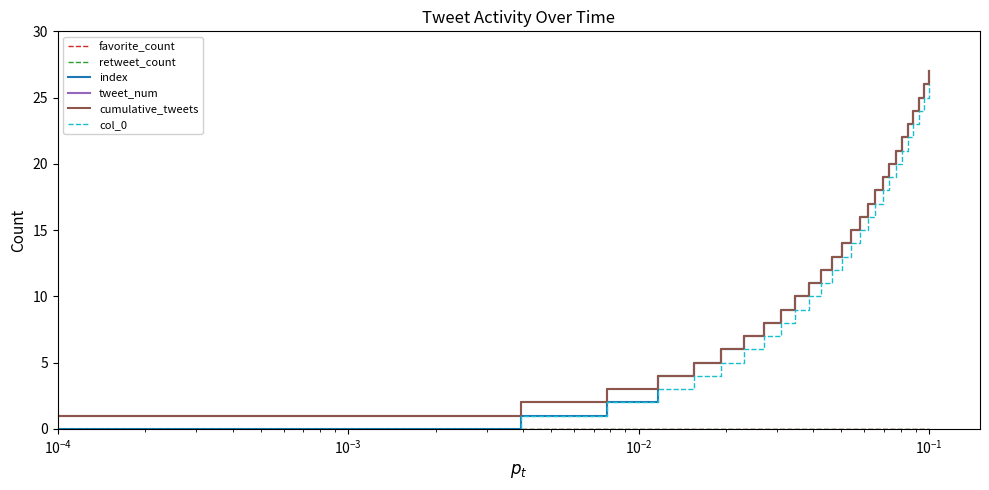

Does the chart have visible grid lines?

No